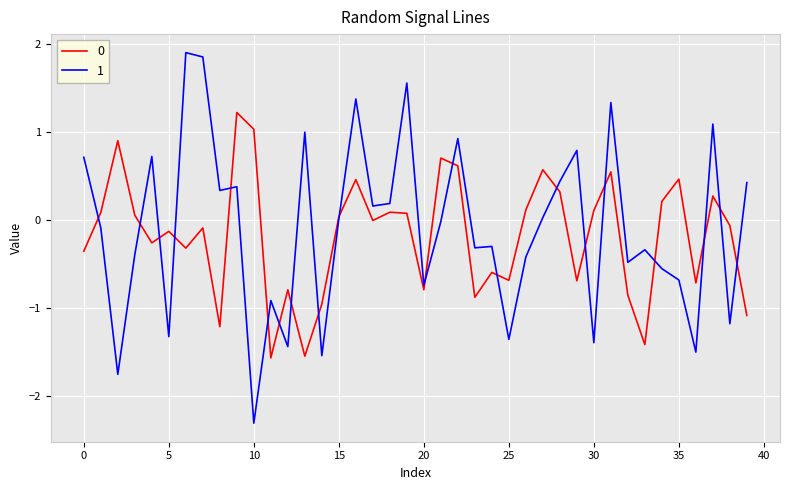

What is the lowest value of the 0 series?

-1.6